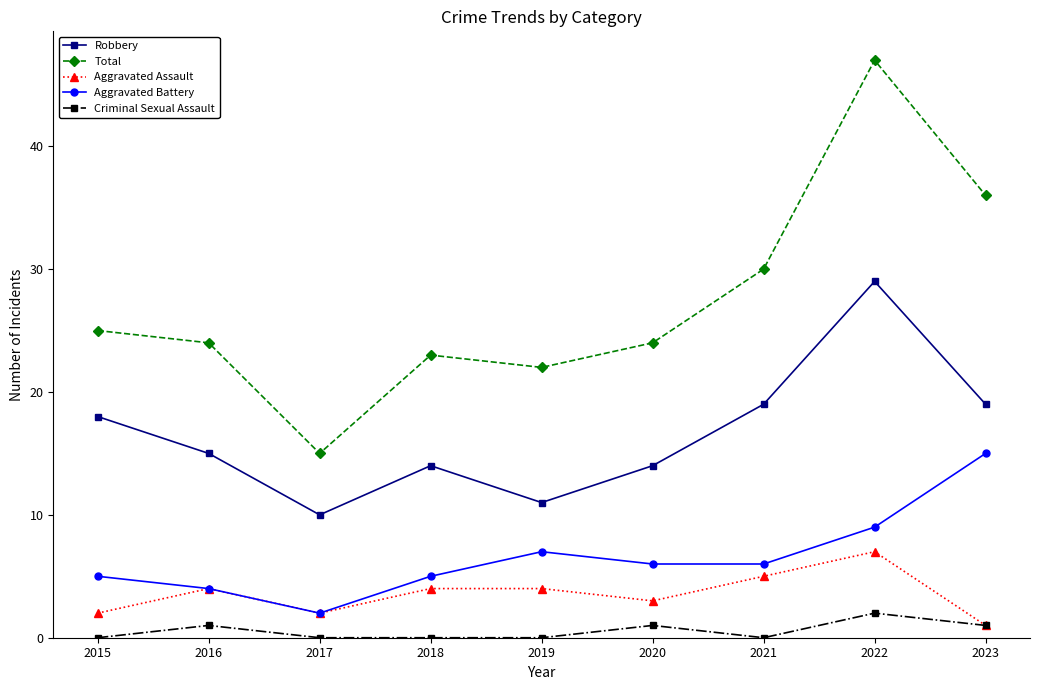

The value of Robbery at 2020 is 21. True or false?

False